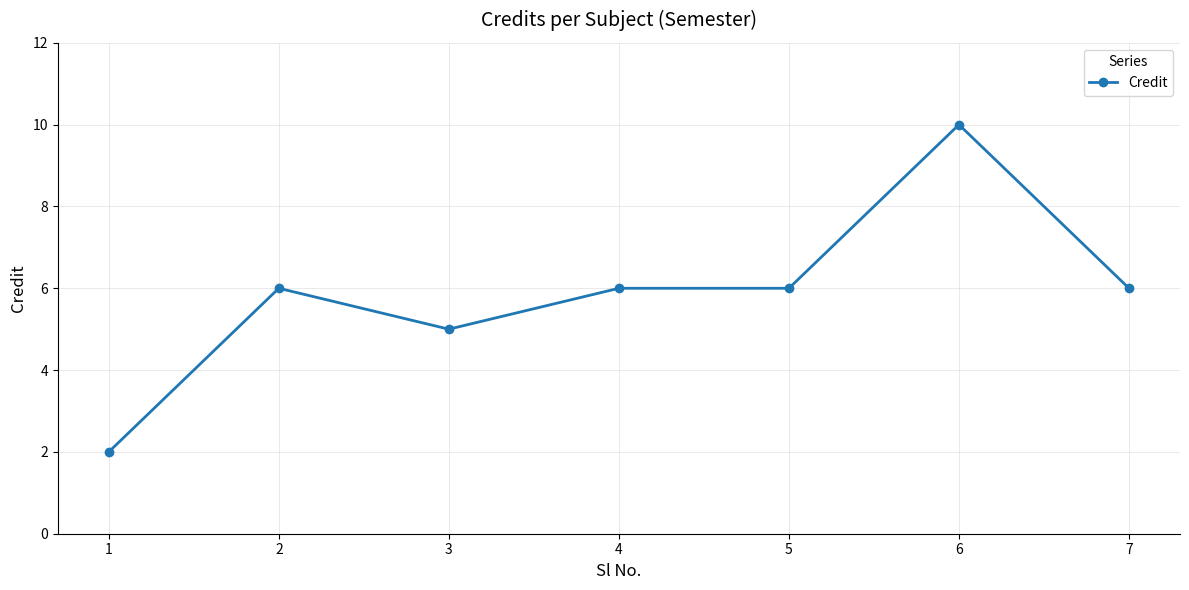

Reading right to left, list all the values displayed in this chart.

7=6	6=10	5=6	4=6	3=5	2=6	1=2